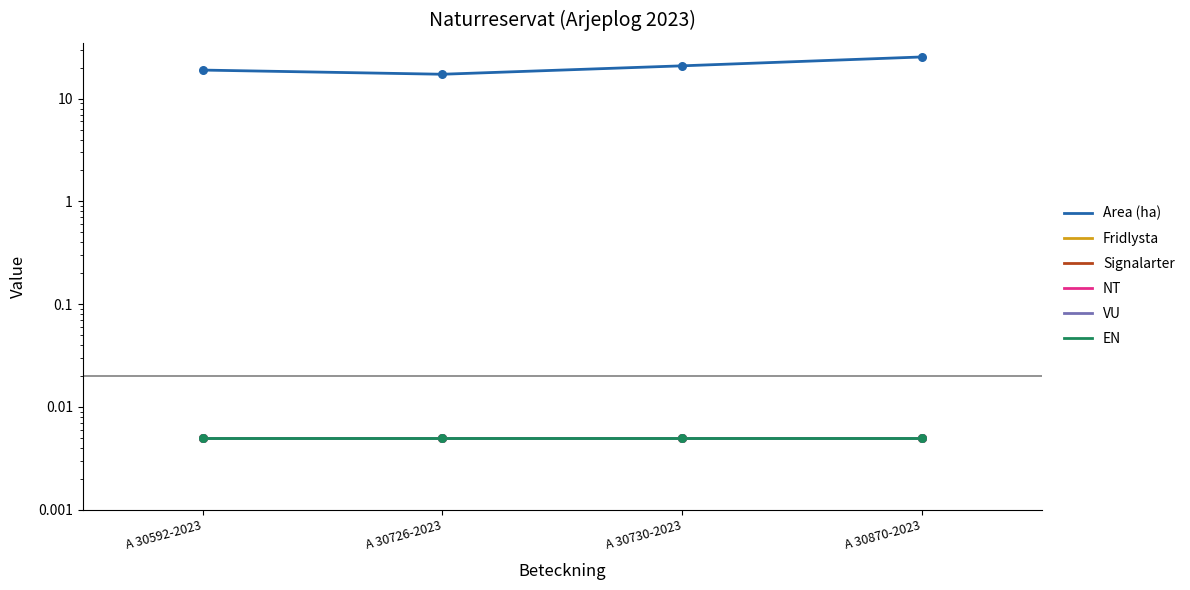

Which series has the largest total across all categories?

Area (ha)